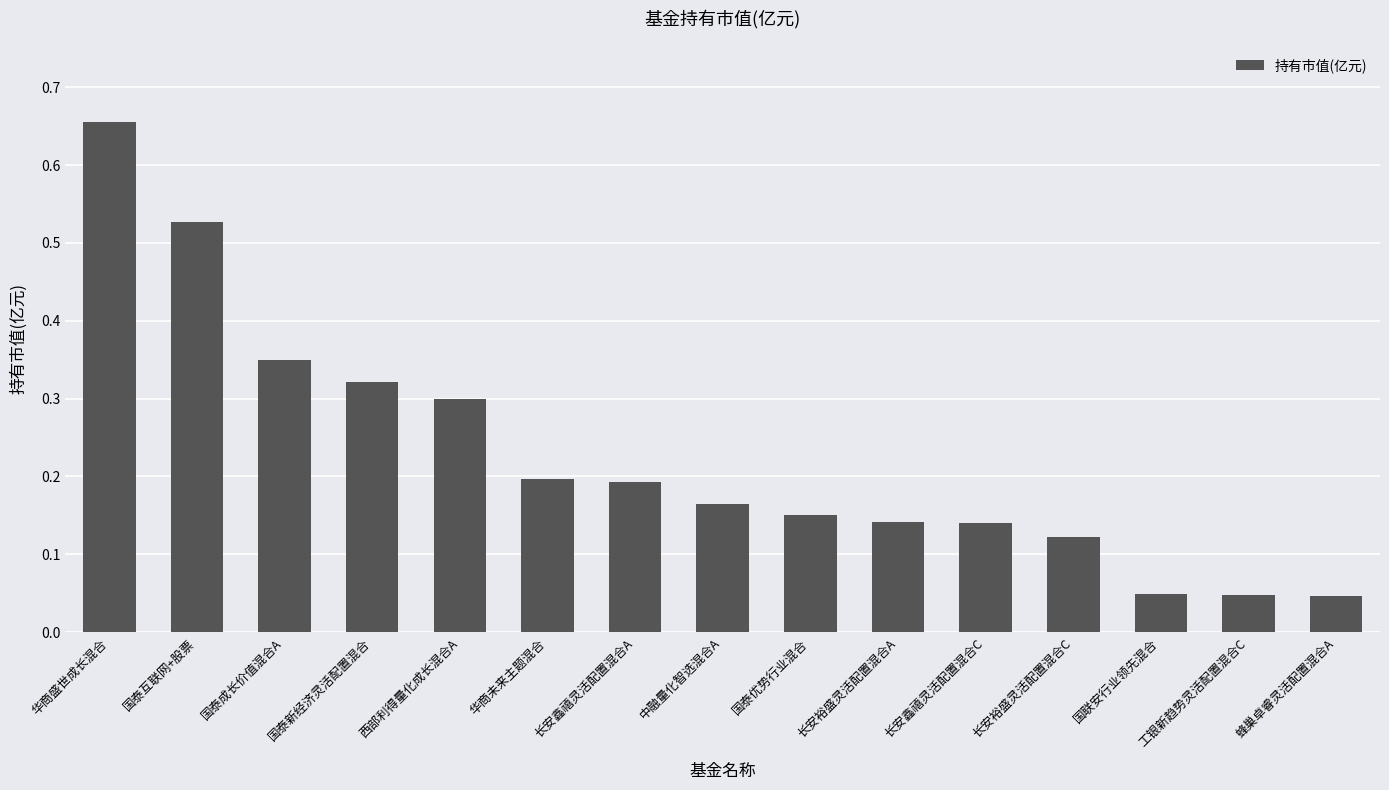

The value at 长安裕盛灵活配置混合A is 0.2. True or false?

False